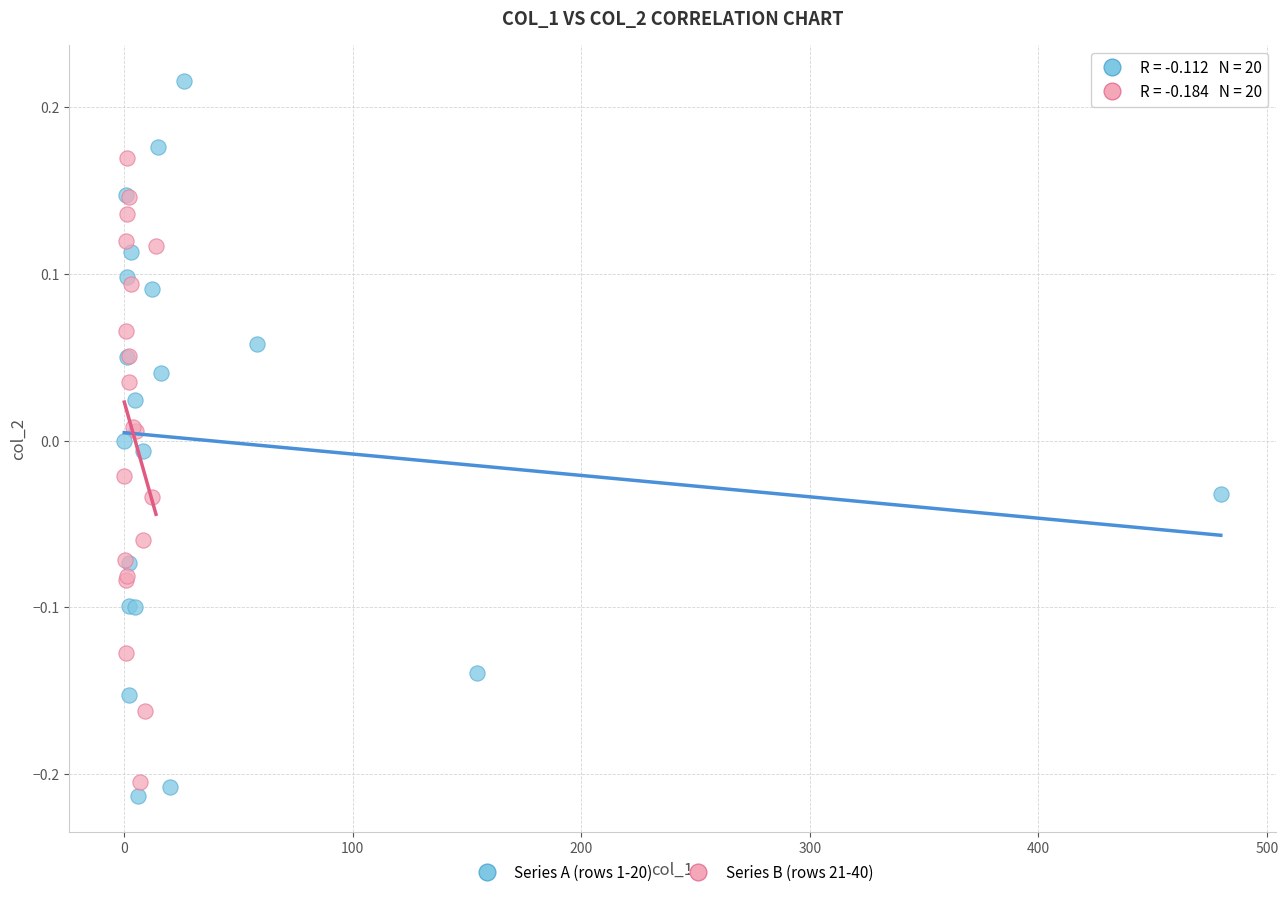

Which series has the widest spread of Y values?

Series A (rows 1-20)